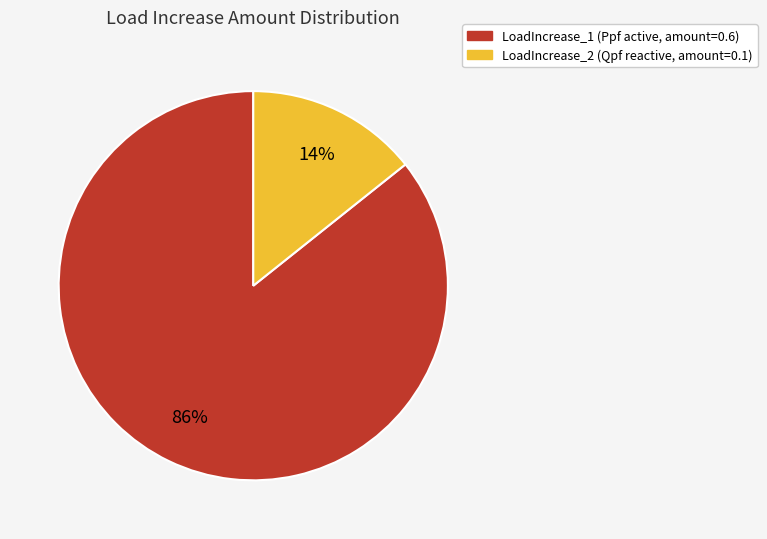

The LoadIncrease_1 slice represents 86% of the pie. True or false?

True